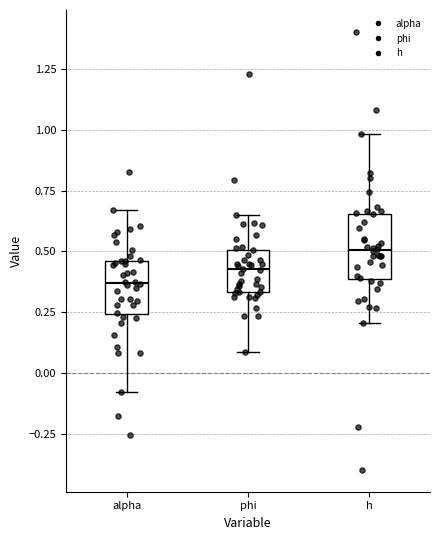

Reading left to right, transcribe this box plot: for each box, give where its median line is, the range the box spans, and where its two whiskers end, as read against the y-axis. The values are not printed on the chart, so give them approximately, as read against the axis.

alpha: median 0.35, box 0.25 to 0.45, whiskers -0.10 to 0.65
phi: median 0.45, box 0.35 to 0.50, whiskers 0.10 to 0.65
h: median 0.50, box 0.40 to 0.65, whiskers 0.20 to 1.00